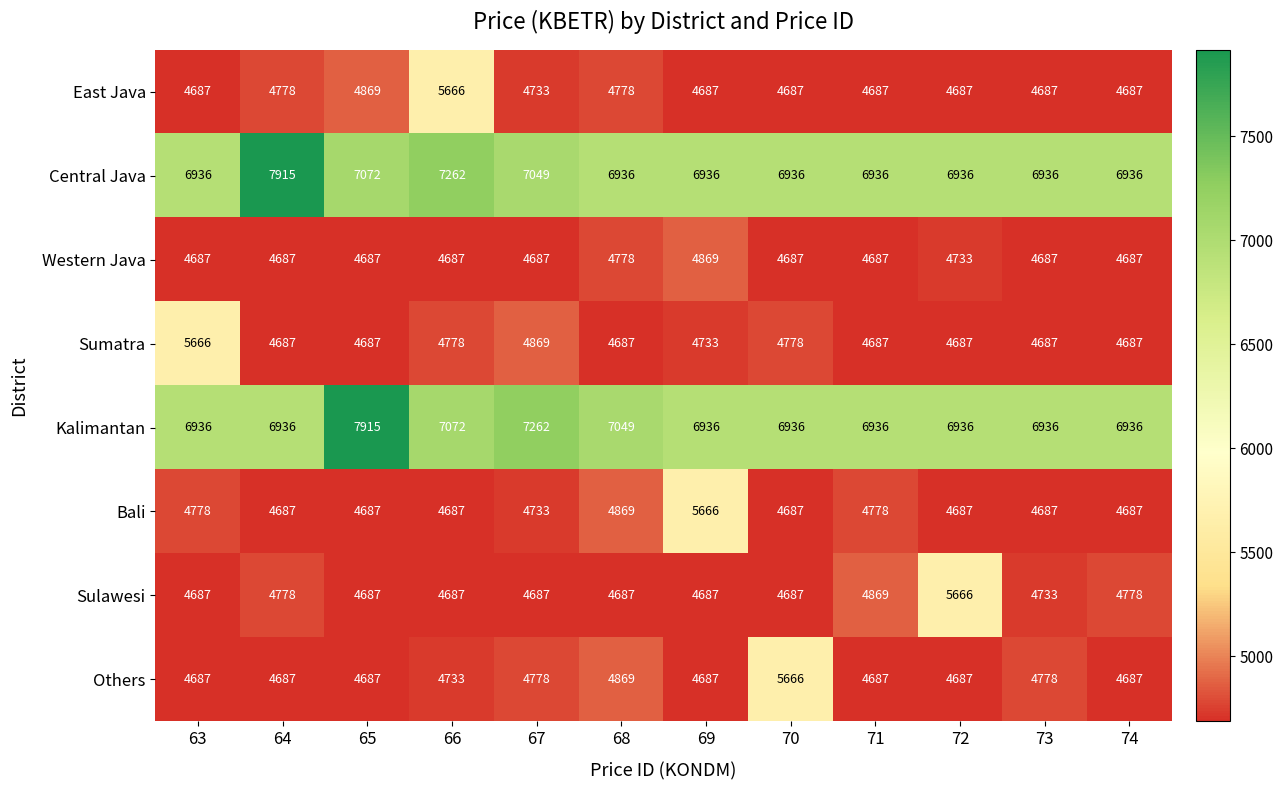

At which label does Bali reach its peak?

69